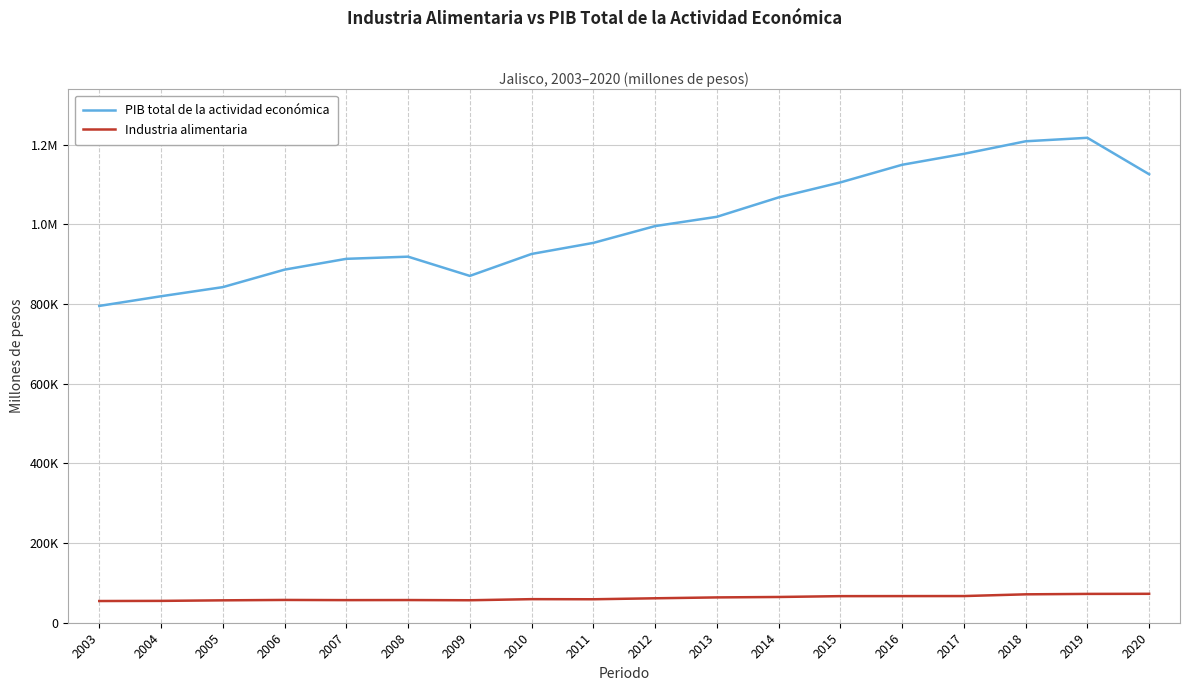

Which has a higher value, 2011 or 2003?

2011